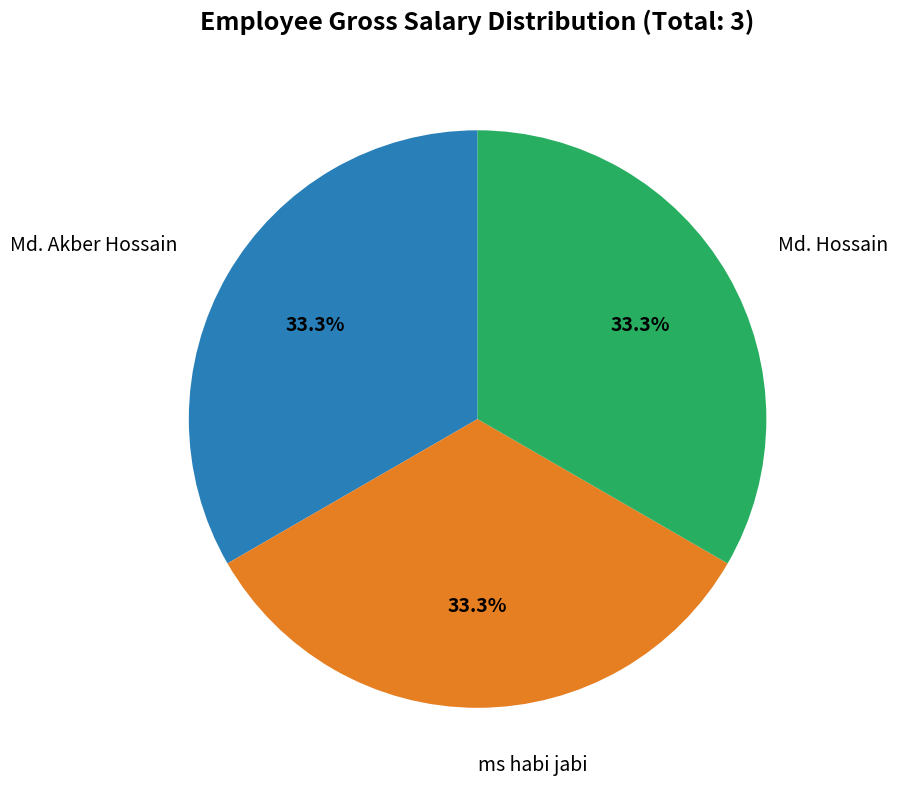

Does Md. Akber Hossain represent more than half of the total?

No